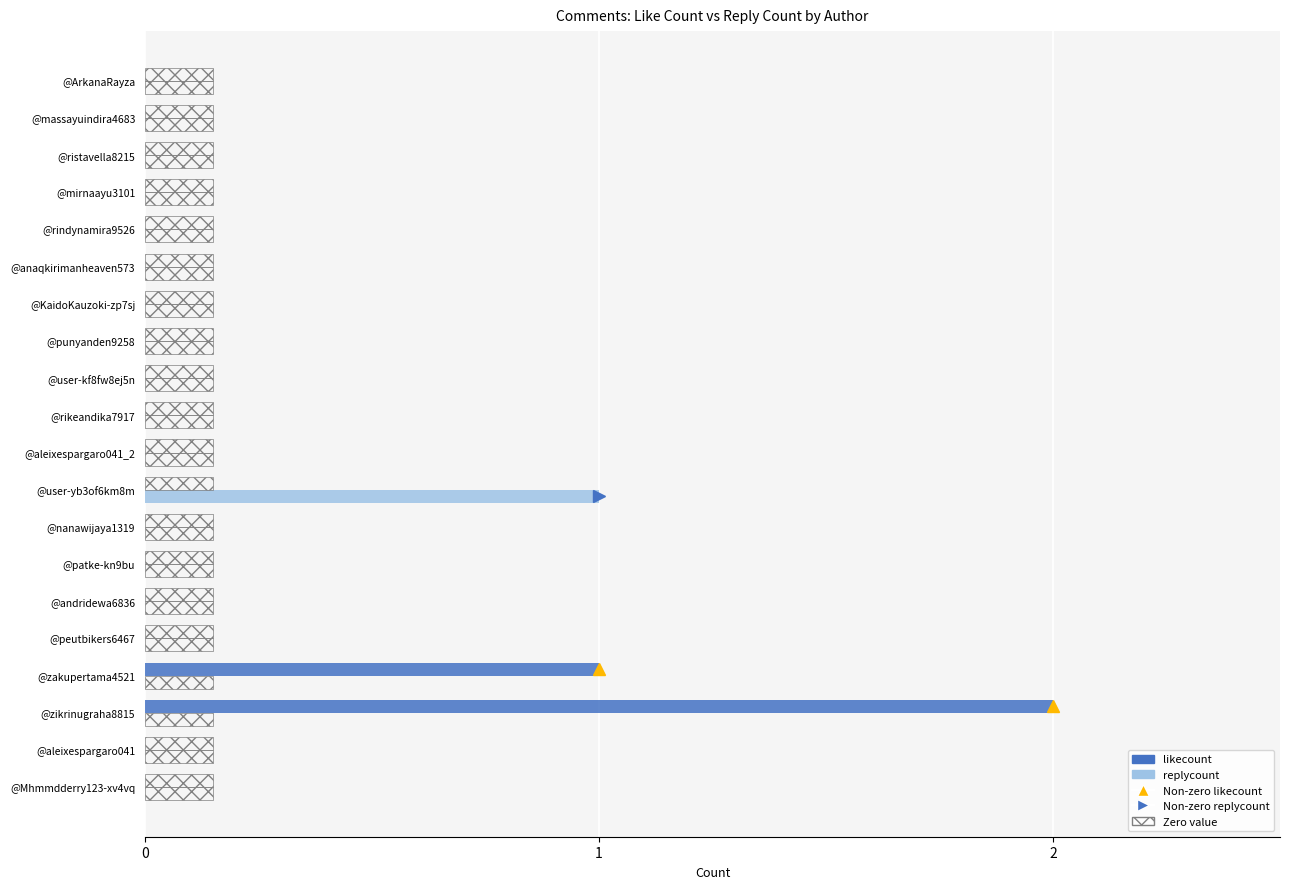

Reading left to right, extract all data points from this chart.

likecount: 0	0	2	1	0	0	0	0	0	0	0	0	0	0	0	0	0	0	0	0
replycount: 0	0	0	0	0	0	0	0	1	0	0	0	0	0	0	0	0	0	0	0